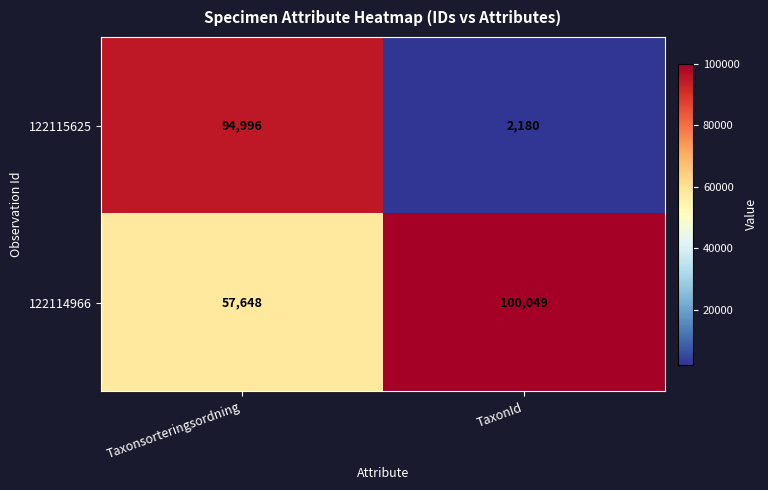

List the series in order of their peak value, lowest first.

122115625, 122114966